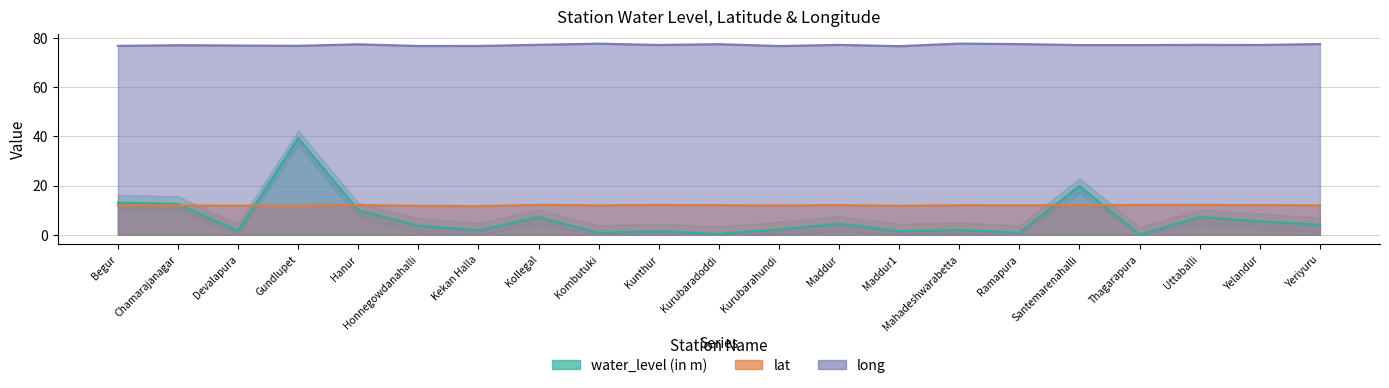

Reading right to left, extract all data points from this chart.

water_level (in m): Yeriyuru=4.0	Yelandur=5.5	Uttaballi=7.2	Thagarapura=0.0	Santemarenahalli=19.9	Ramapura=0.8	Mahadeshwarabetta=1.9	Maddur1=1.4	Maddur=4.5	Kurubarahundi=2.1	Kurubaradoddi=0.4	Kunthur=1.4	Kombutuki=0.8	Kollegal=7.2	Kekan Halla=1.8	Honnegowdanahalli=3.7	Hanur=9.9	Gundlupet=39.2	Devalapura=1.5	Chamarajanagar=12.5	Begur=13.1
lat: Yeriyuru=12.0	Yelandur=12.0	Uttaballi=12.1	Thagarapura=12.1	Santemarenahalli=12.1	Ramapura=12.0	Mahadeshwarabetta=12.0	Maddur1=11.8	Maddur=12.1	Kurubarahundi=11.9	Kurubaradoddi=12.0	Kunthur=12.1	Kombutuki=12.0	Kollegal=12.2	Kekan Halla=11.6	Honnegowdanahalli=11.8	Hanur=12.1	Gundlupet=11.8	Devalapura=11.8	Chamarajanagar=11.9	Begur=11.9
long: Yeriyuru=77.4	Yelandur=77.0	Uttaballi=77.1	Thagarapura=77.0	Santemarenahalli=77.0	Ramapura=77.4	Mahadeshwarabetta=77.6	Maddur1=76.5	Maddur=77.1	Kurubarahundi=76.6	Kurubaradoddi=77.4	Kunthur=77.0	Kombutuki=77.6	Kollegal=77.1	Kekan Halla=76.6	Honnegowdanahalli=76.6	Hanur=77.3	Gundlupet=76.7	Devalapura=76.8	Chamarajanagar=76.9	Begur=76.7